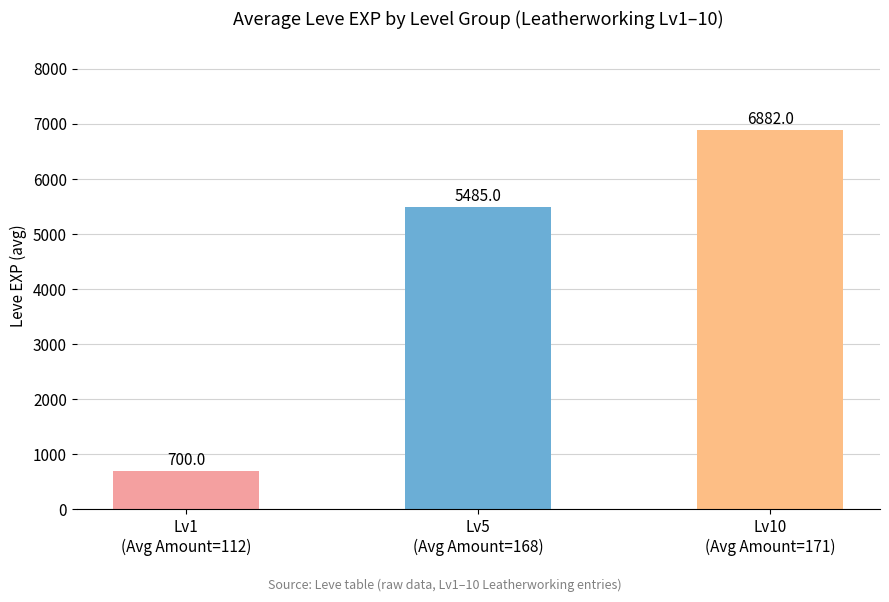

What is the maximum value shown in the chart?

6882